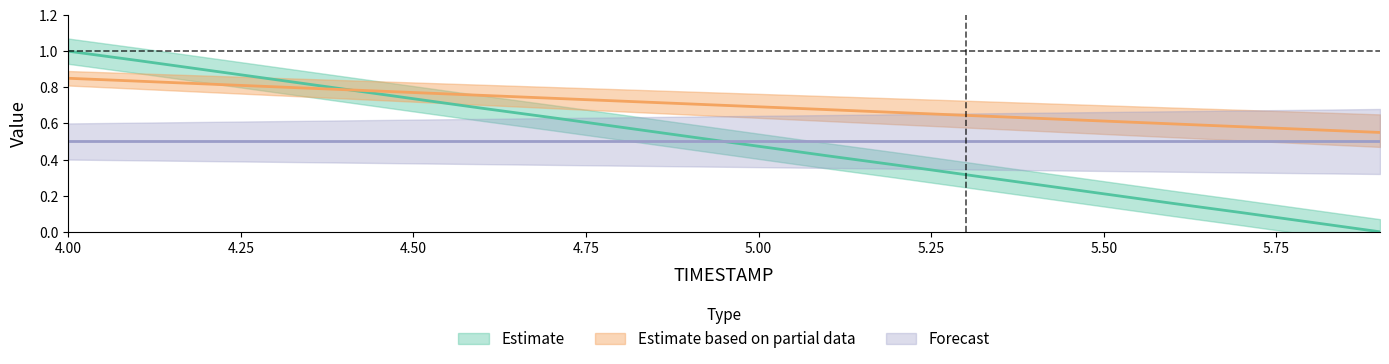

What is the difference between the maximum and second lowest values in the X series?

0.9